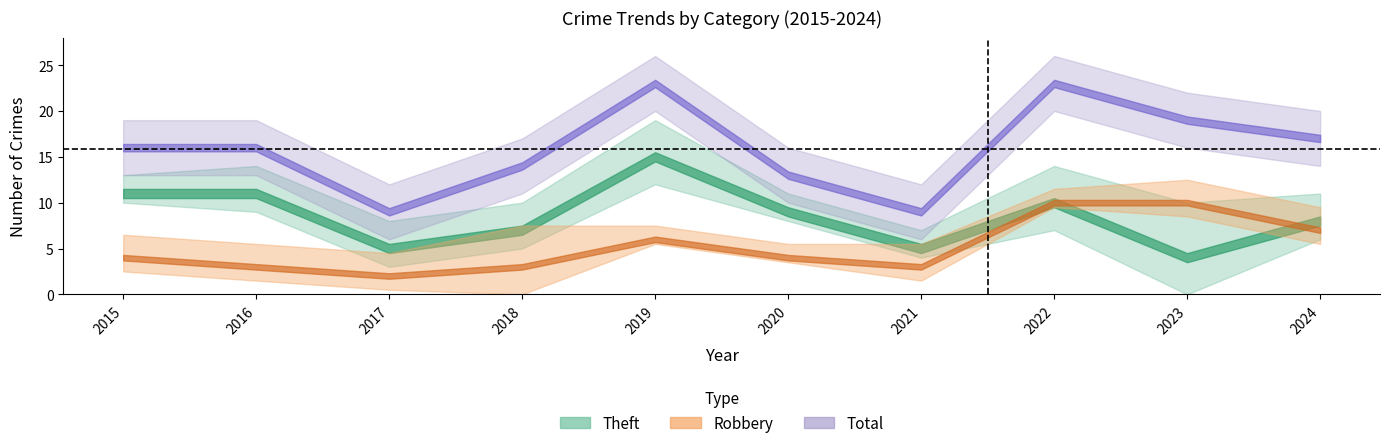

Which series has the largest total across all categories?

Total